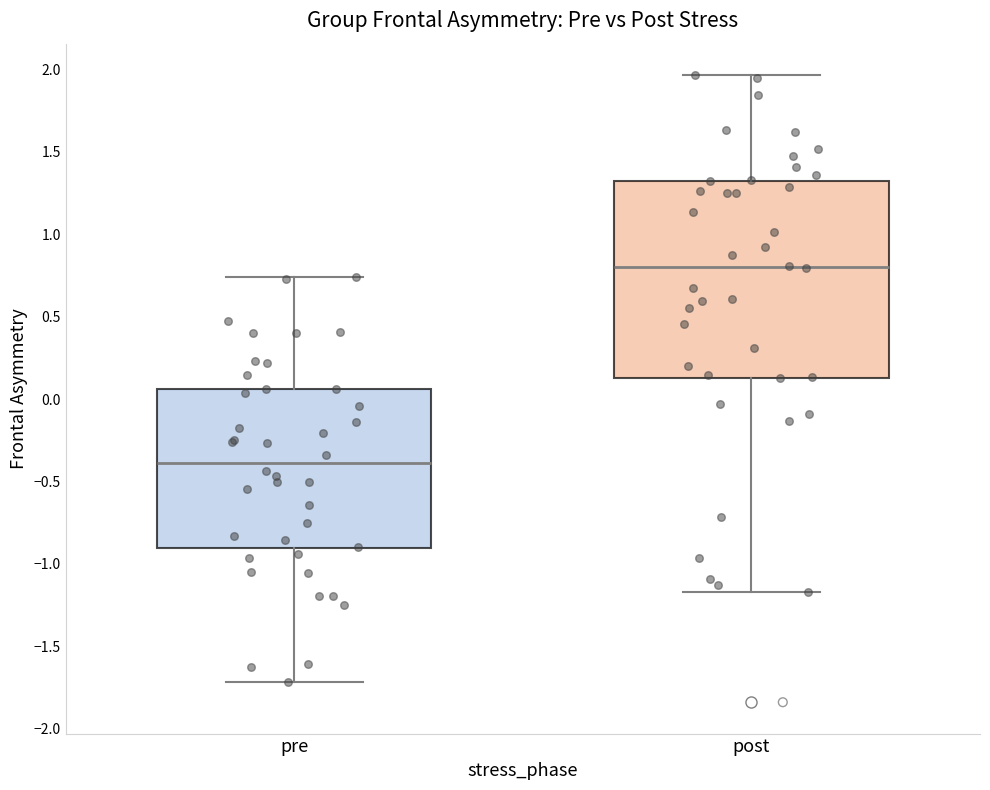

Which box's median line is the highest?

post